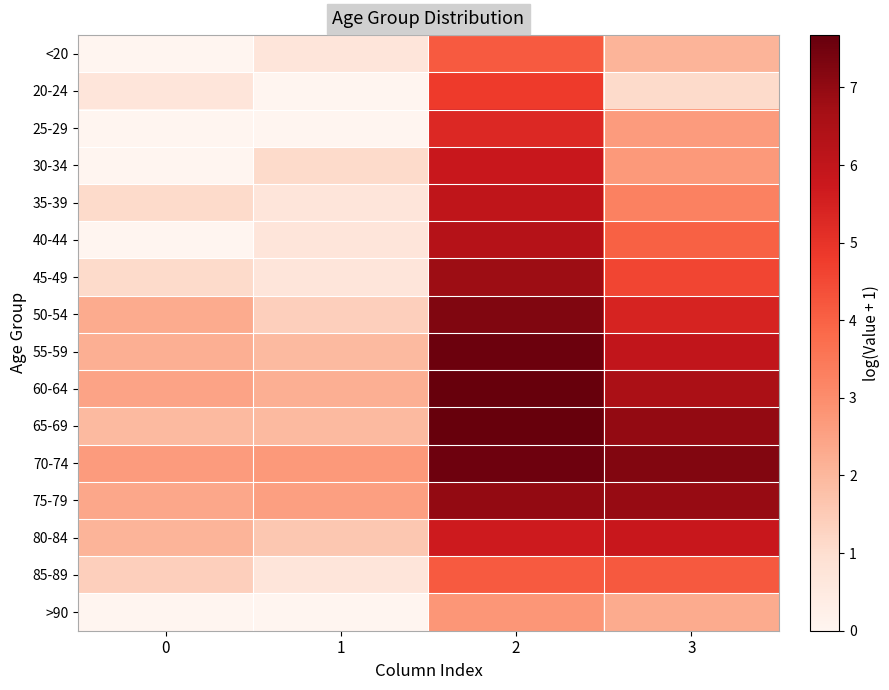

Reading right to left, transcribe all the data shown in this chart.

<20: 3=2.1	2=4.1	1=0.7	0=0.0
20-24: 3=1.1	2=4.8	1=0.0	0=0.7
25-29: 3=2.6	2=5.3	1=0.0	0=0.0
30-34: 3=2.7	2=5.8	1=1.1	0=0.0
35-39: 3=3.3	2=6.0	1=0.7	0=1.1
40-44: 3=4.0	2=6.3	1=0.7	0=0.0
45-49: 3=4.6	2=6.8	1=0.7	0=1.1
50-54: 3=5.4	2=7.3	1=1.4	0=2.3
55-59: 3=6.0	2=7.6	1=1.9	0=2.2
60-64: 3=6.5	2=7.7	1=2.2	0=2.5
65-69: 3=7.0	2=7.7	1=1.9	0=1.9
70-74: 3=7.2	2=7.5	1=2.7	0=2.6
75-79: 3=6.9	2=7.0	1=2.6	0=2.4
80-84: 3=5.8	2=5.7	1=1.6	0=2.1
85-89: 3=4.2	2=4.1	1=0.7	0=1.4
>90: 3=2.3	2=2.8	1=0.0	0=0.0